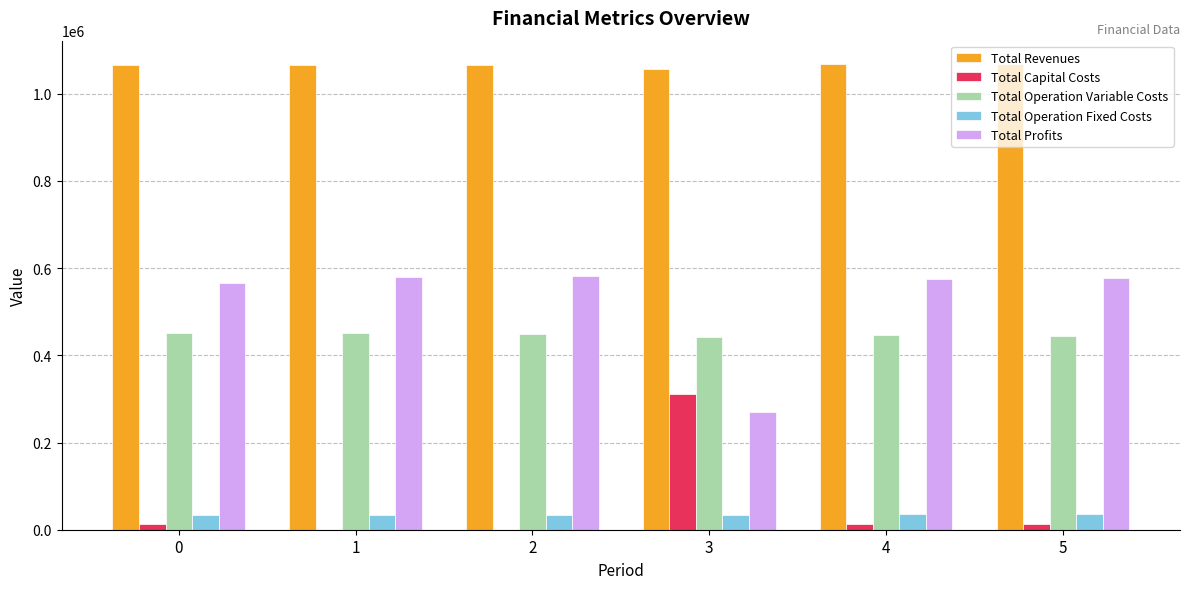

What is the maximum value for Total Capital Costs?

311200.0